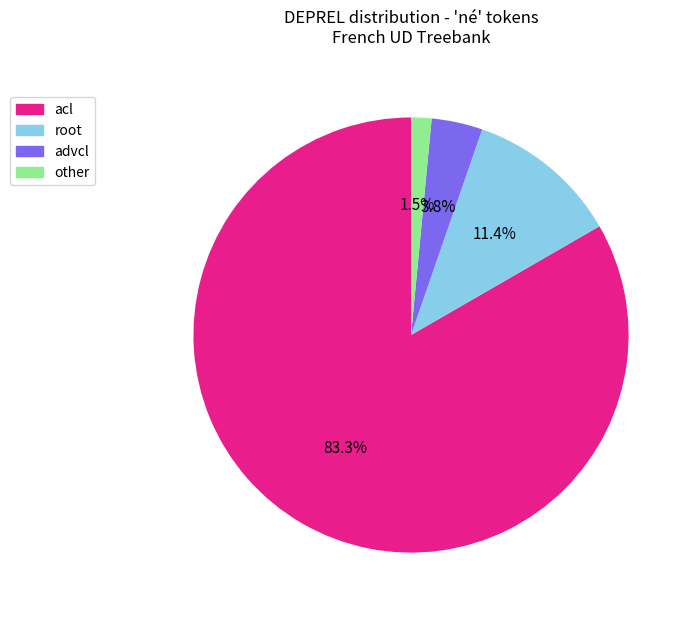

Is it true that advcl is 4% of the pie?

True